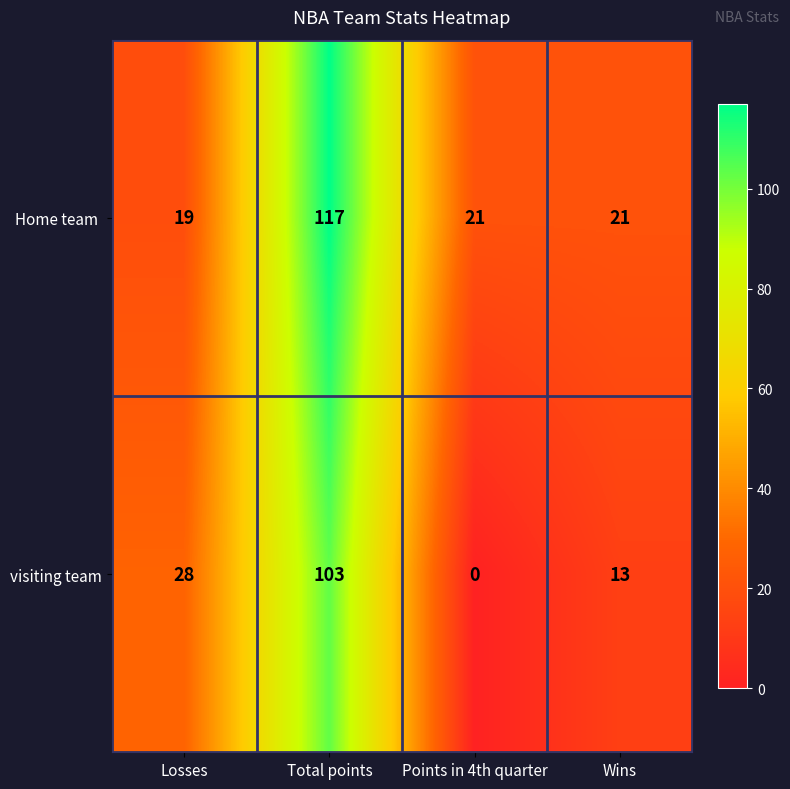

At which category does the chart reach its minimum across all series?

Points in 4th quarter